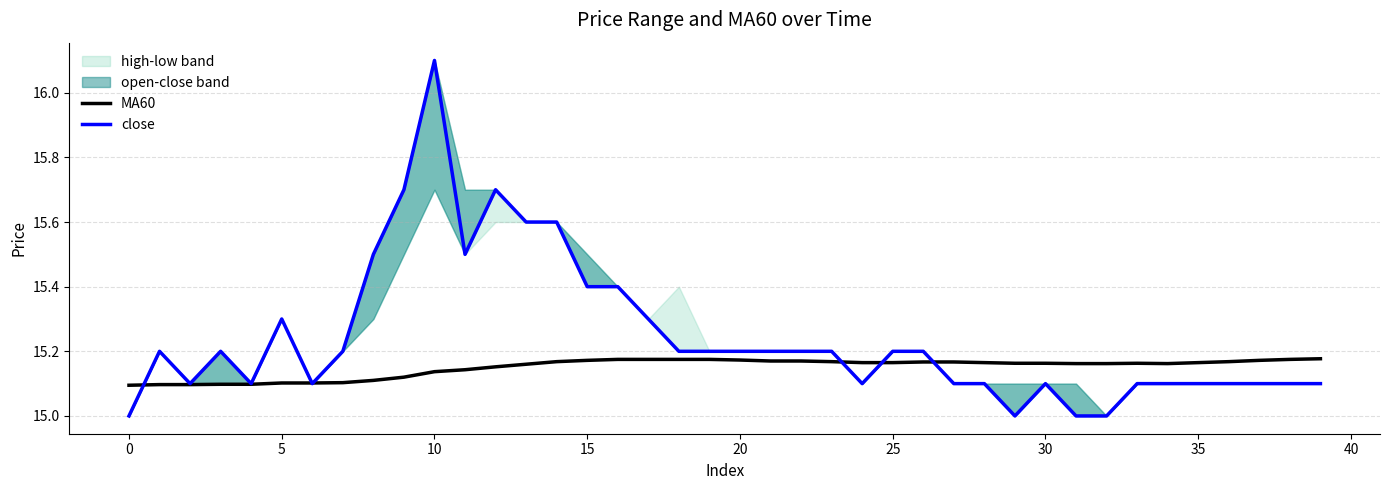

How many lines are shown in the chart?

2